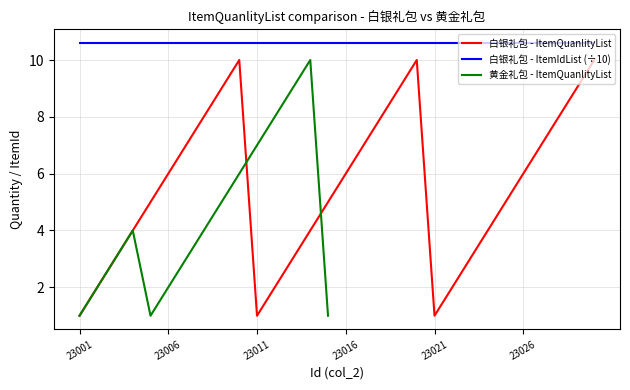

True or false: 白银礼包 - ItemIdList (÷10) has a value of 2.1 at 23026.

False